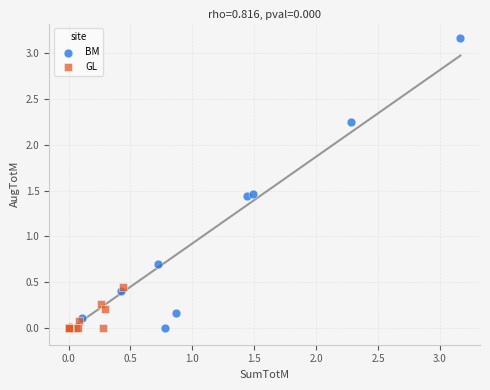

Which series has the widest spread of Y values?

BM